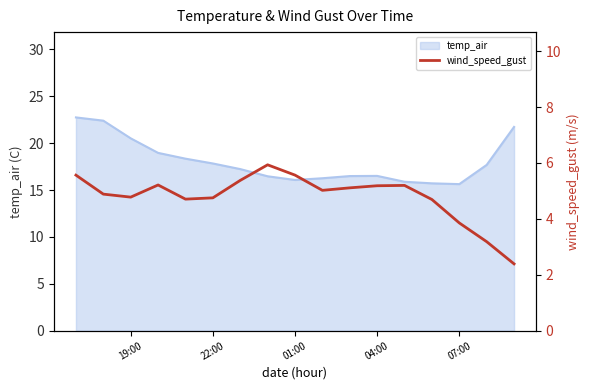

What is the sum of all values?

81.4